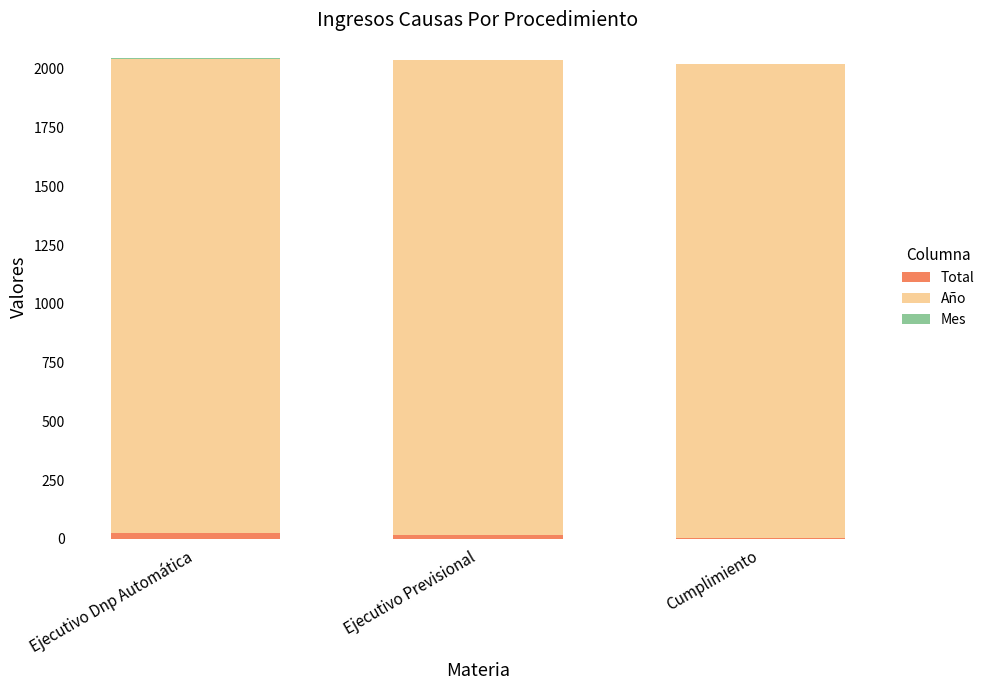

Which series has the largest range (max minus min)?

Total